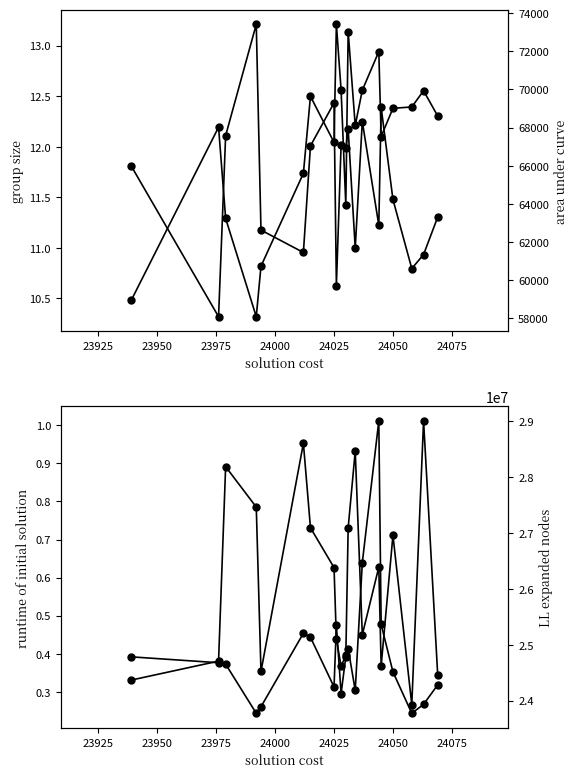

Is the value of LL expanded nodes at 9 greater than the value of area under curve at 12?

Yes